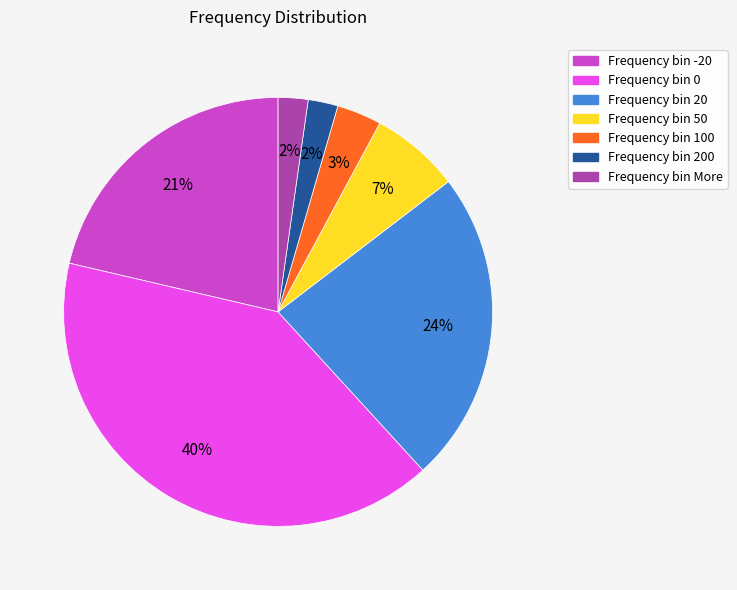

Is there a majority slice in this chart?

No